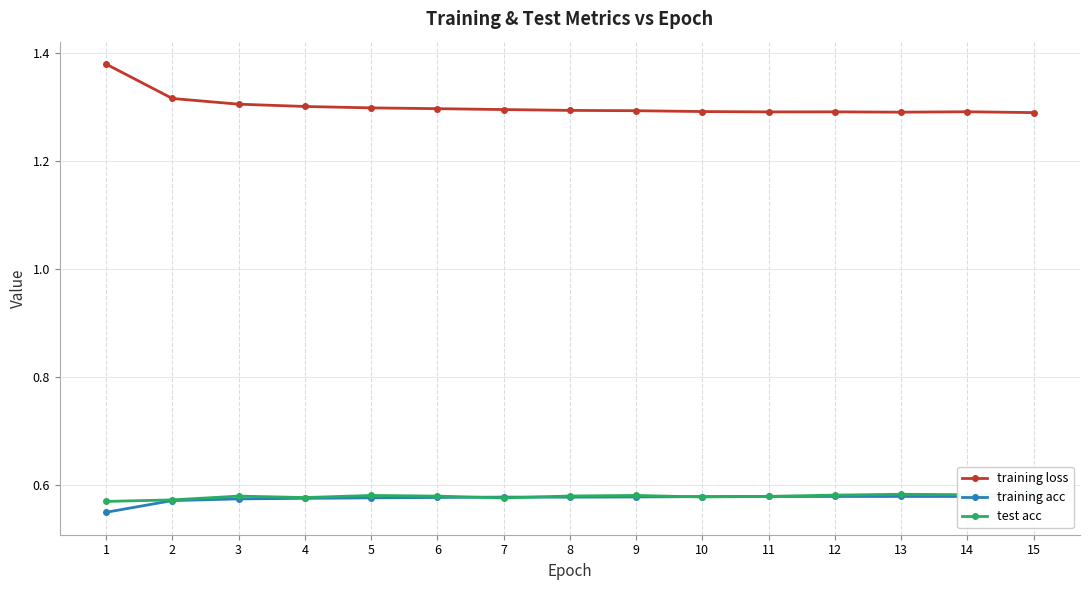

In training loss, how many points are higher than both neighbors (excluding endpoints)?

2